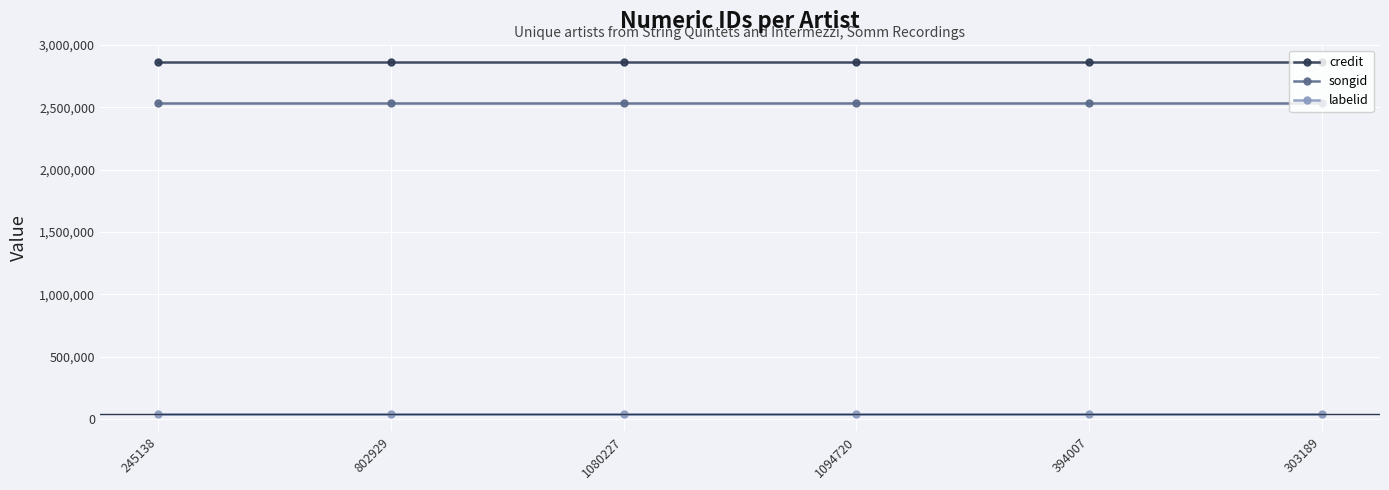

True or false: songid has a value of 2533901 at 1094720.

True